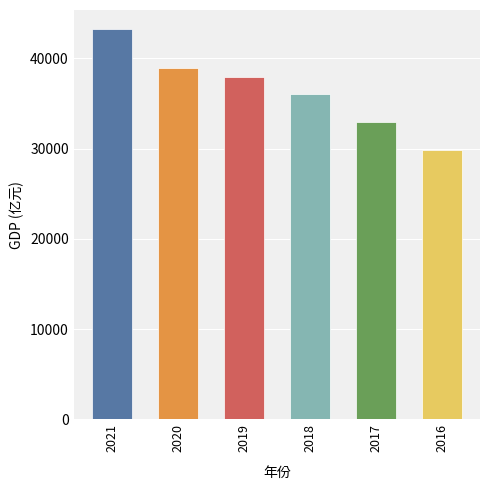

Which has a higher value, 2018 or 2019?

2019